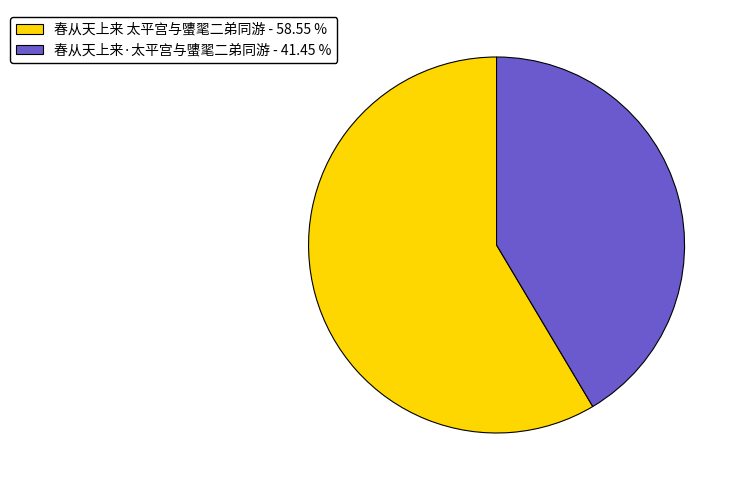

Is the sum of 春从天上来 太平宫与螴毣二弟同游 - 58.55 % and 春从天上来·太平宫与螴毣二弟同游 - 41.45 % greater than half?

Yes